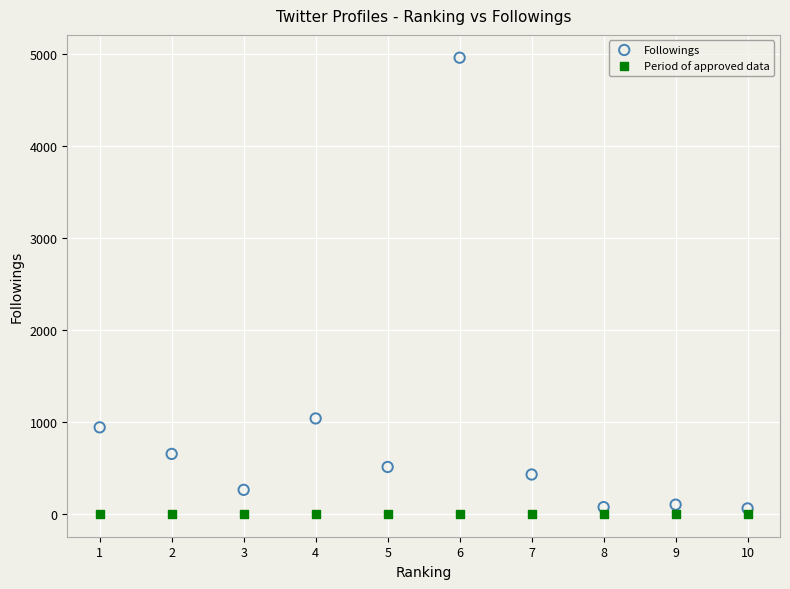

Across all series, what Y value is closest to 2483?

1040.0